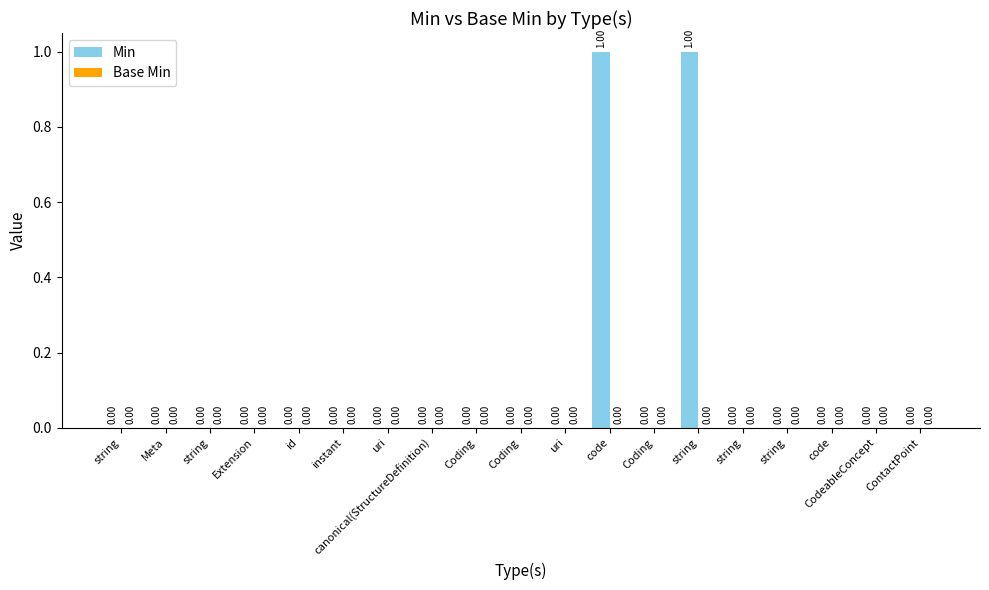

Which has a higher value, Coding or Meta?

Coding